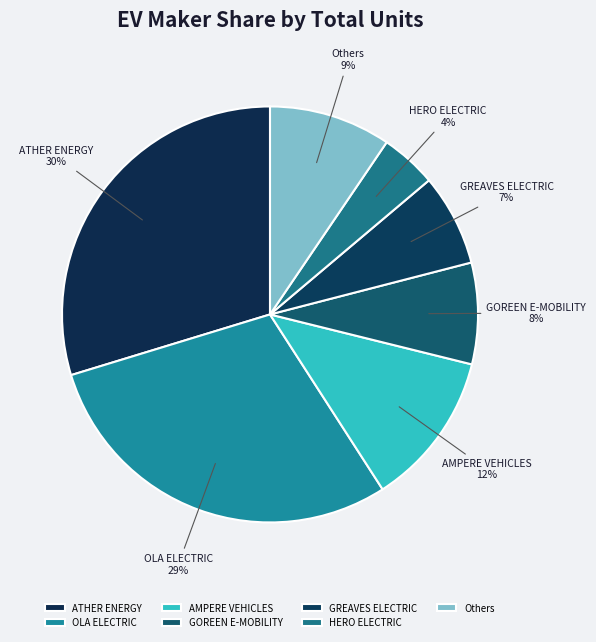

How many segments does this pie chart have?

7